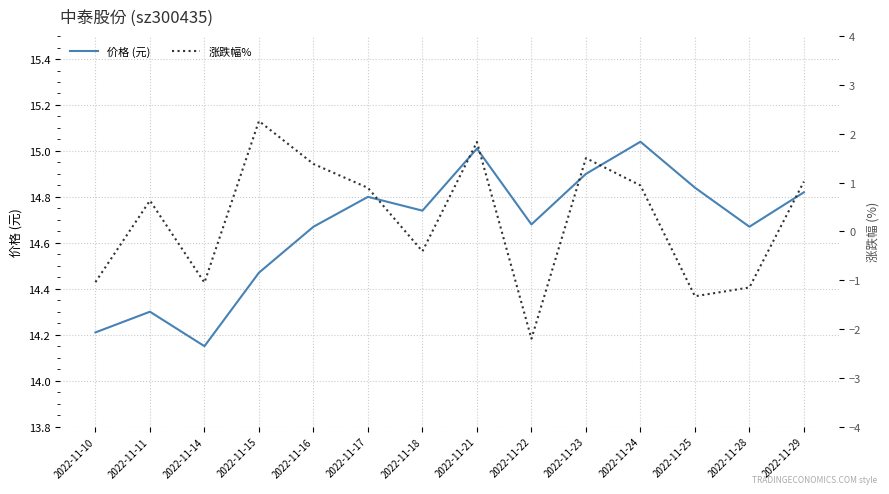

What is the average value of the 涨跌幅% series?

0.2